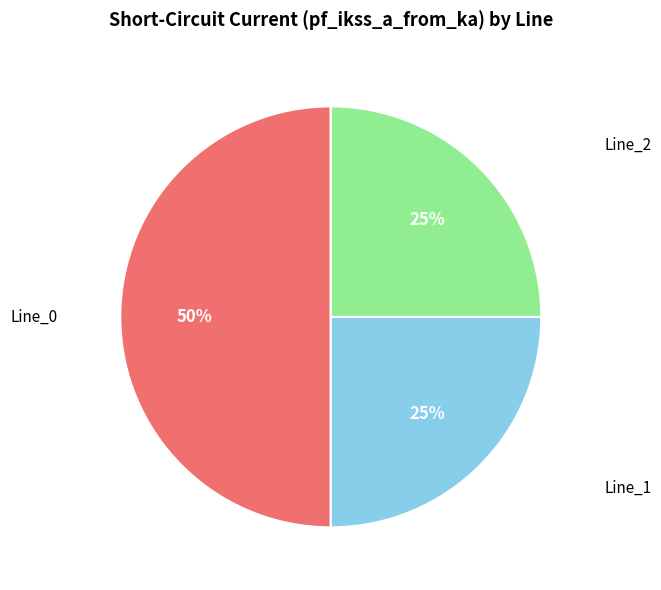

To the nearest percent, what is the difference between the largest and smallest slice percentages?

25%